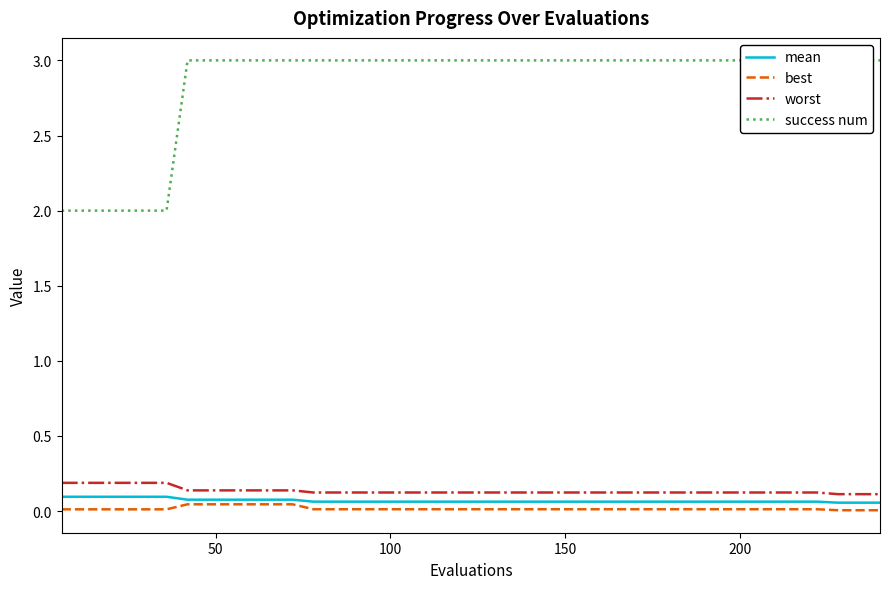

True or false: success num and worst cross at least once.

False